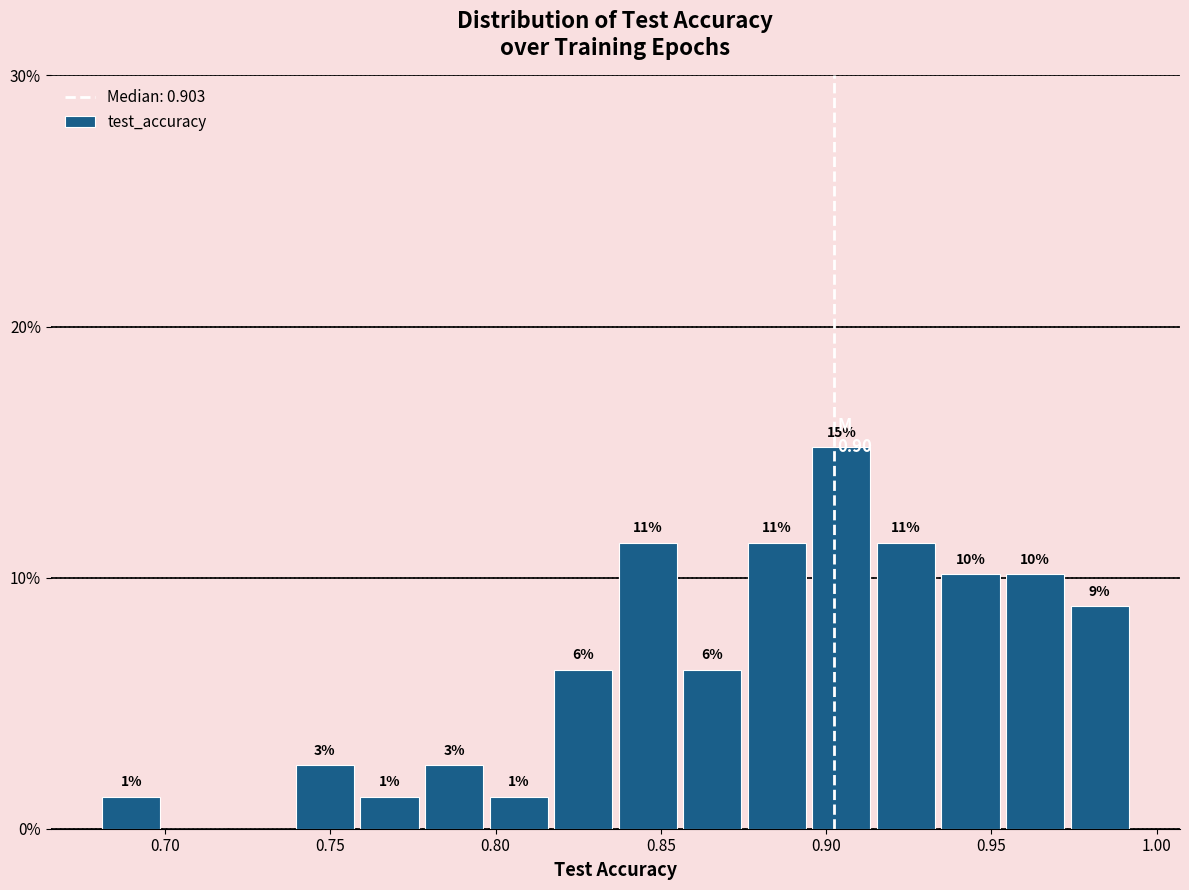

Read against the x-axis, roughly where is the centre of the tallest bar?

0.905